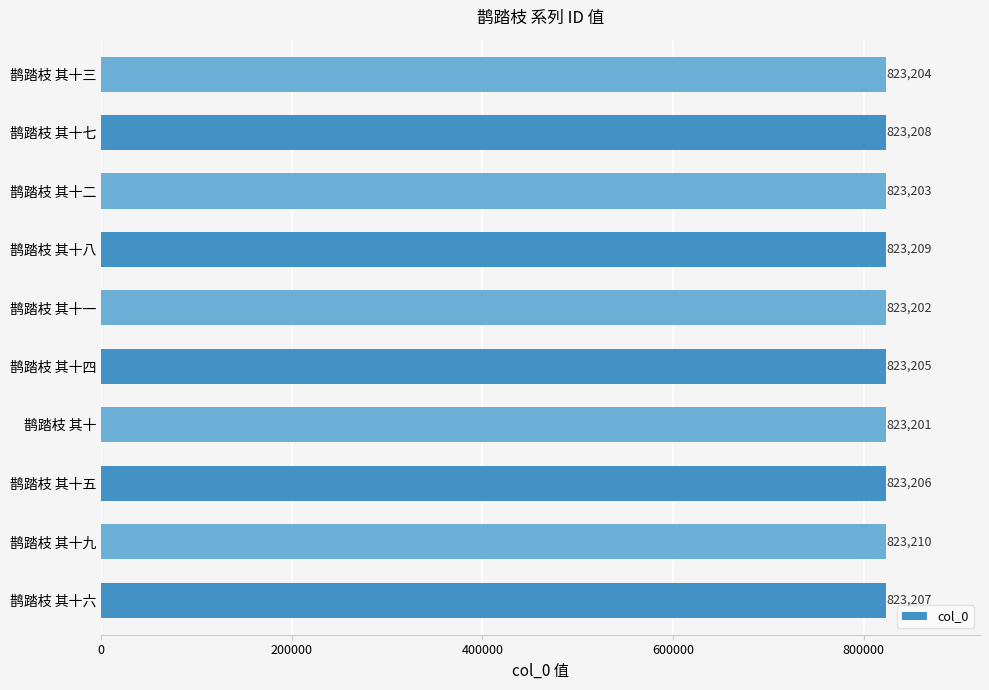

The value at 鹊踏枝 其十六 is 256138. True or false?

False